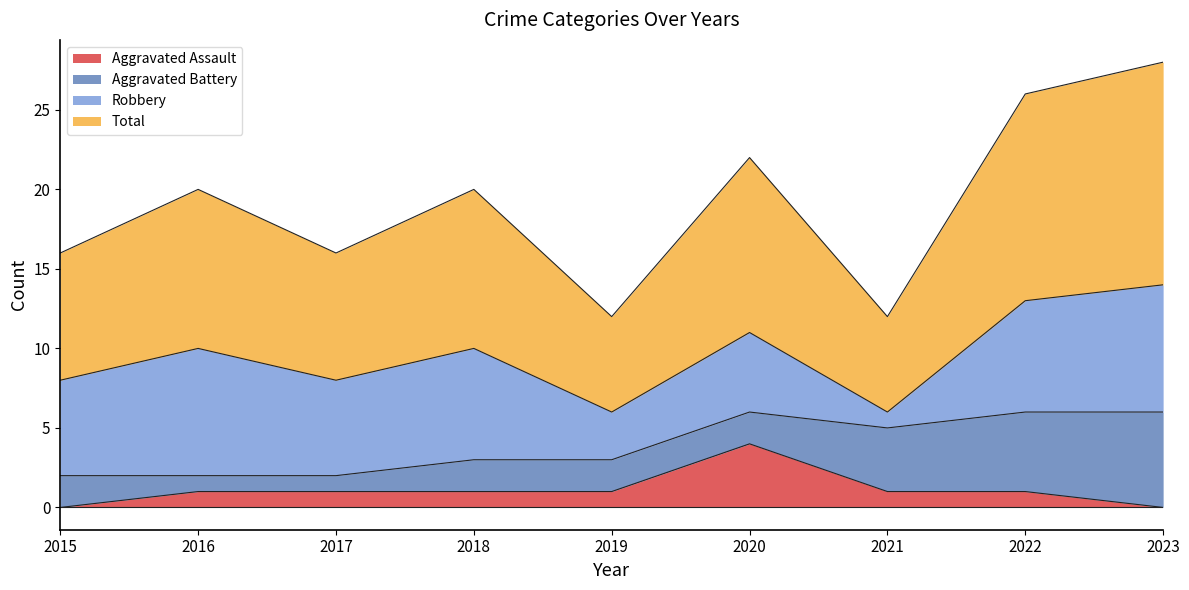

At which label does Aggravated Assault reach its peak?

2020